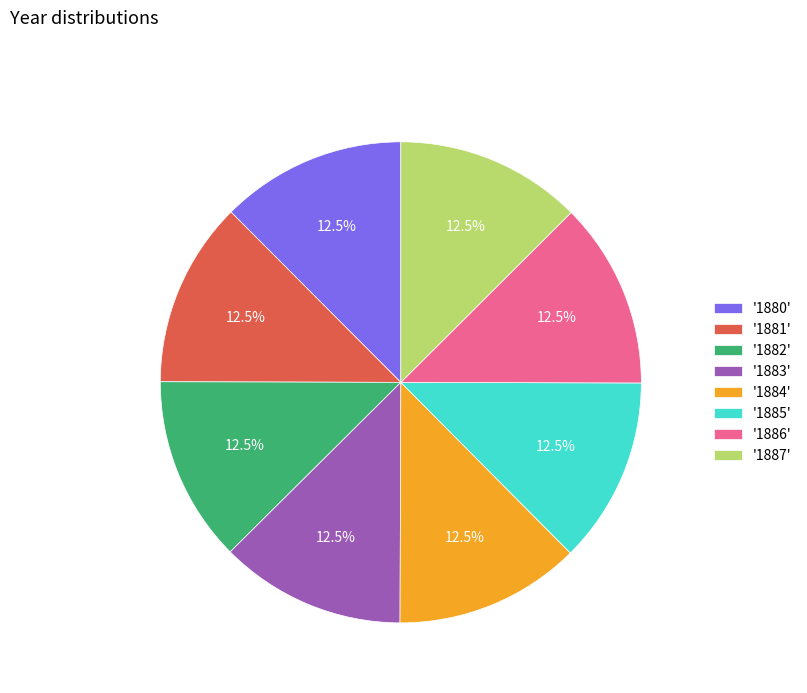

Is there any slice that represents more than half of the pie?

No